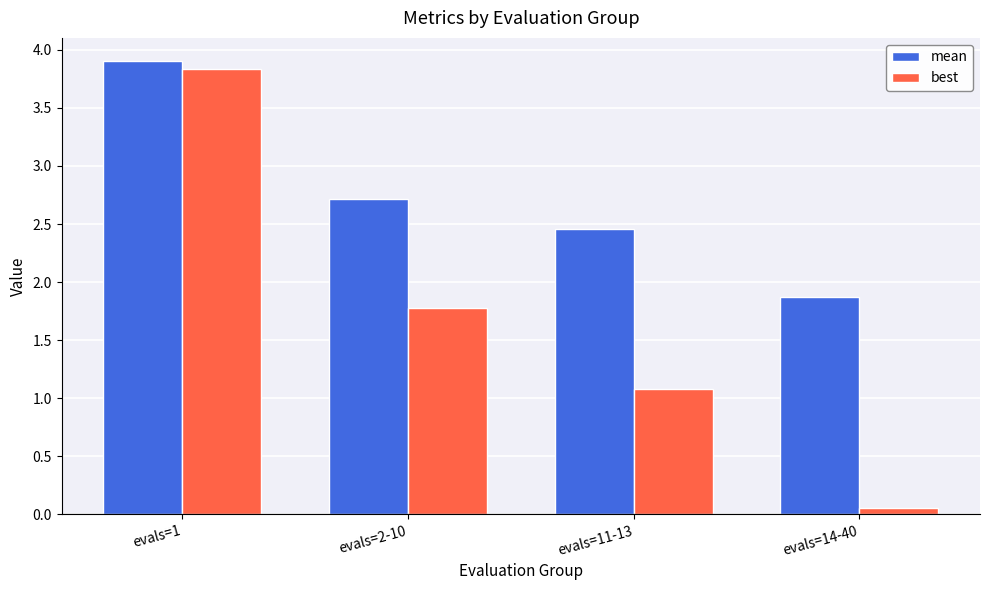

Rank the categories by mean value from lowest to highest.

evals=14-40, evals=11-13, evals=2-10, evals=1